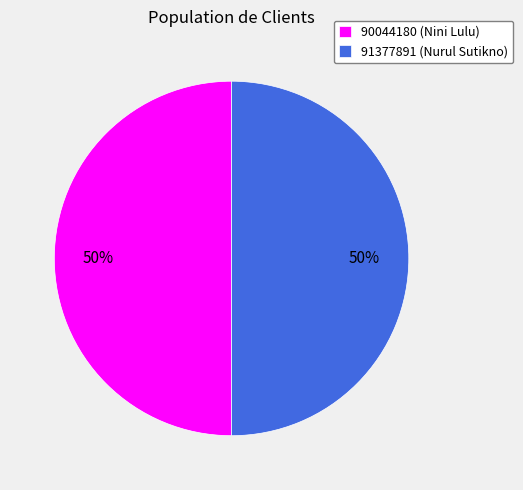

Approximately how many times larger is the value at 91377891 (Nurul Sutikno) compared to 90044180 (Nini Lulu)?

1.0